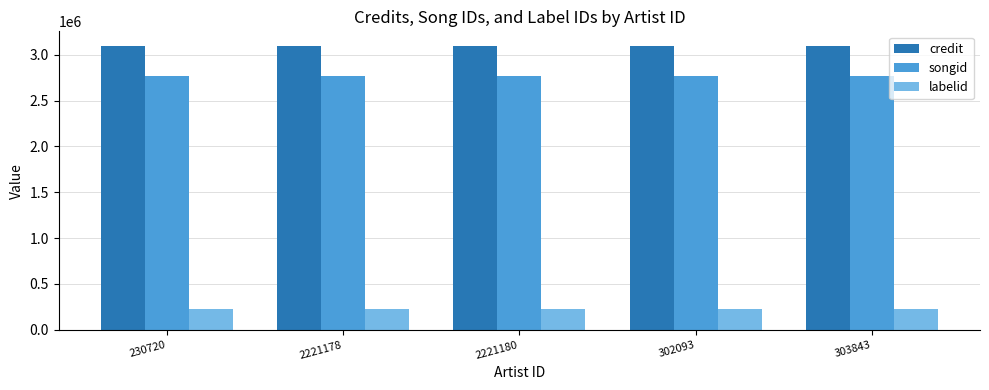

How many groups of bars are there?

5